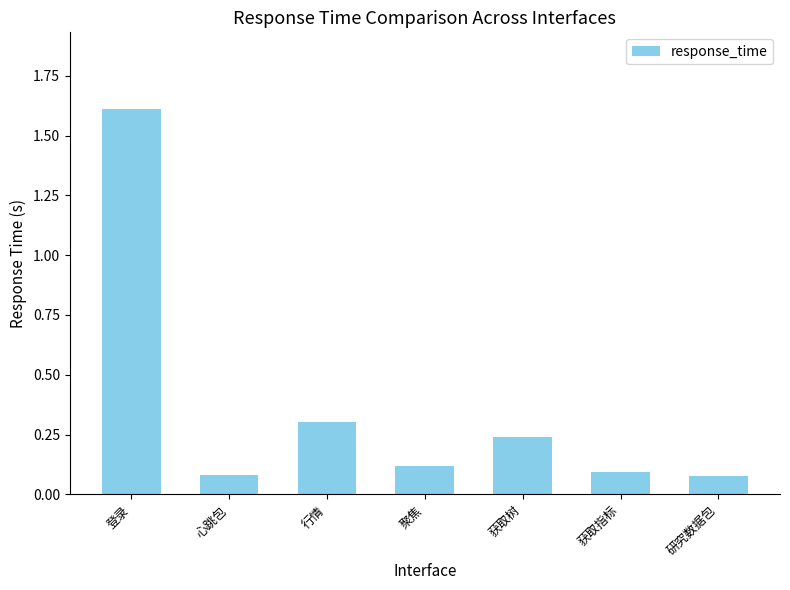

What is the greatest value displayed?

1.6